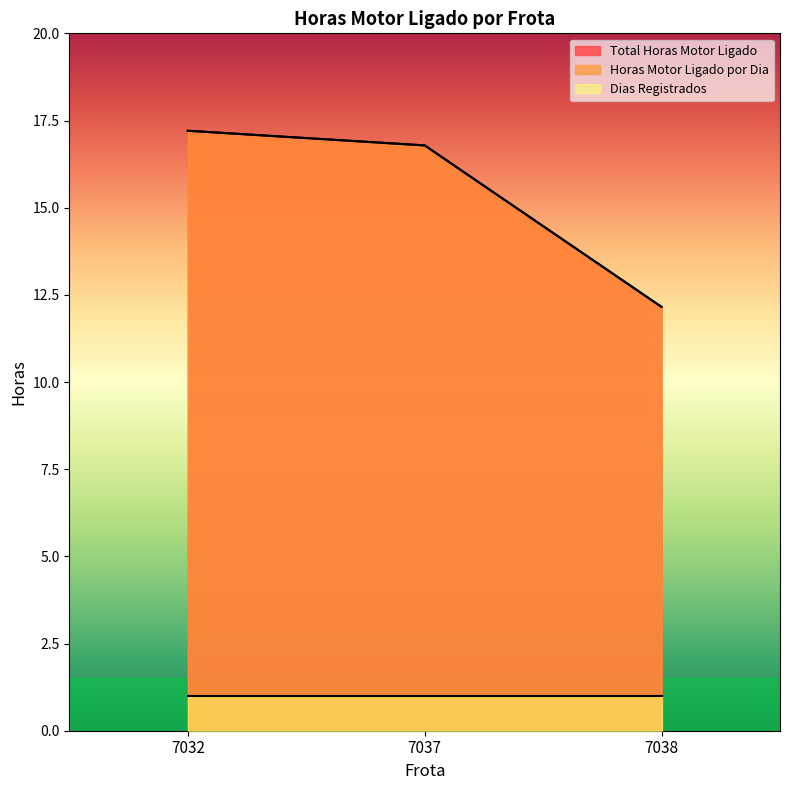

What is the sum of all Total Horas Motor Ligado values?

46.1